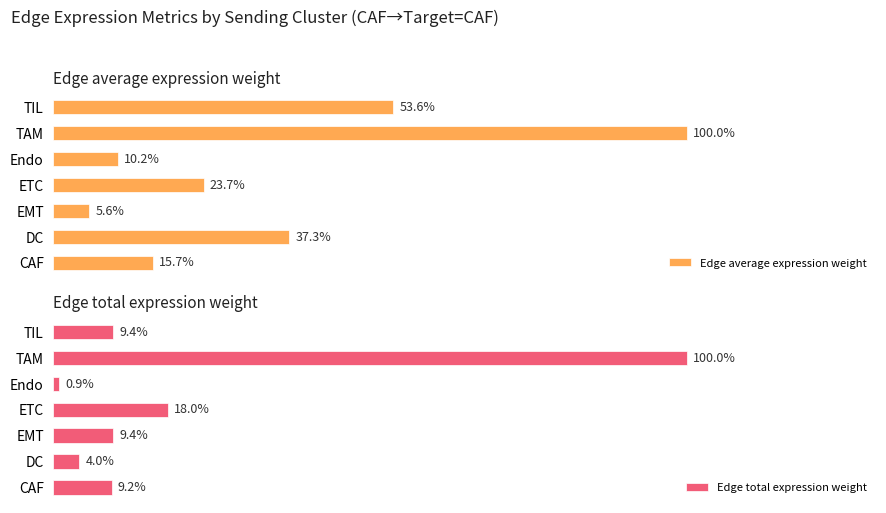

List the series in order of their overall mean, lowest first.

Edge total expression weight, Edge average expression weight